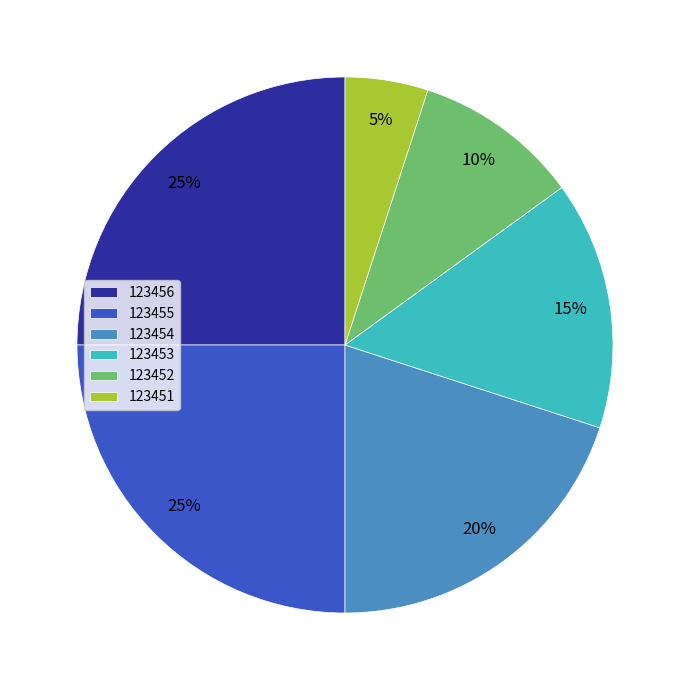

How many segments does this pie chart have?

6